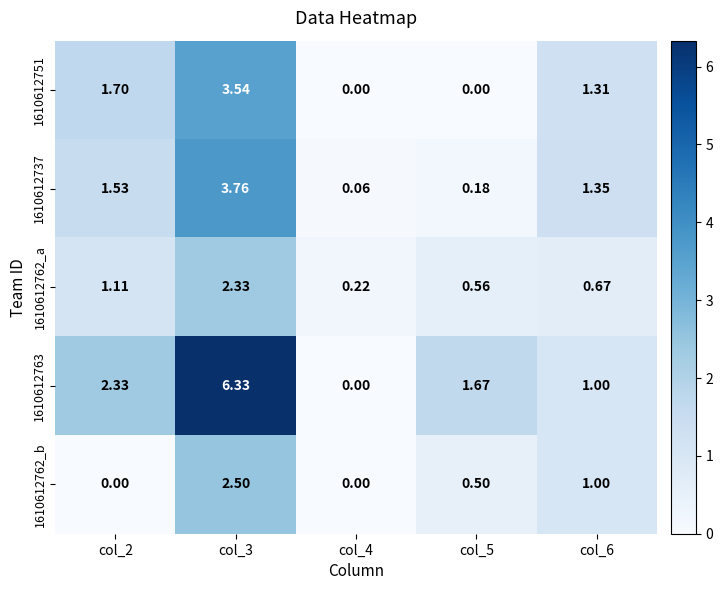

How many values in the 1610612737 series exceed 1?

3